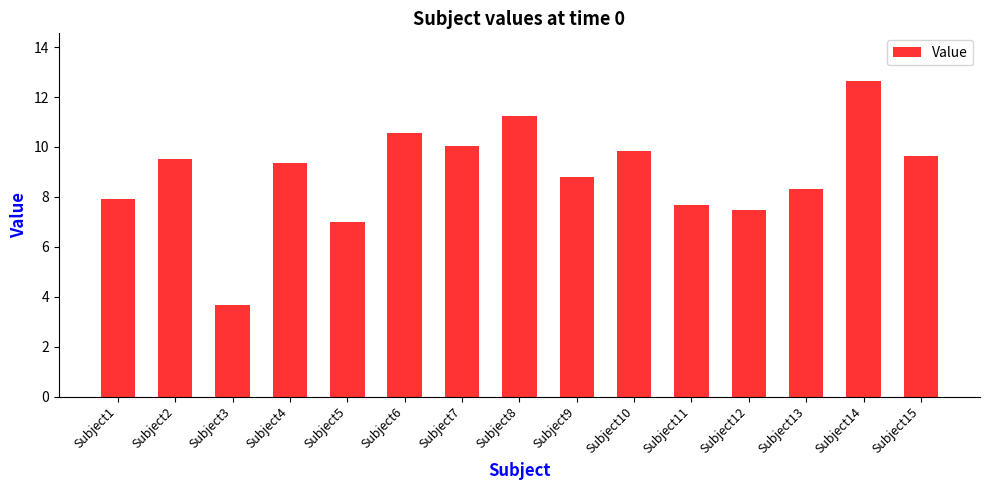

Where does the data first go above 9?

Subject2